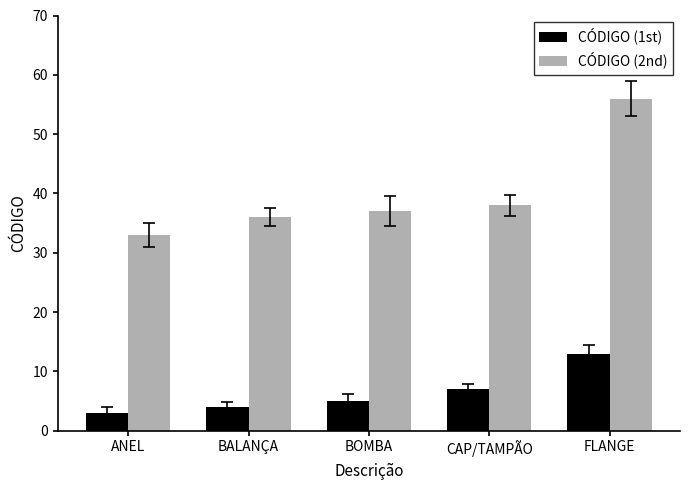

Which series changed the most between ANEL and CAP/TAMPÃO?

CÓDIGO (2nd)